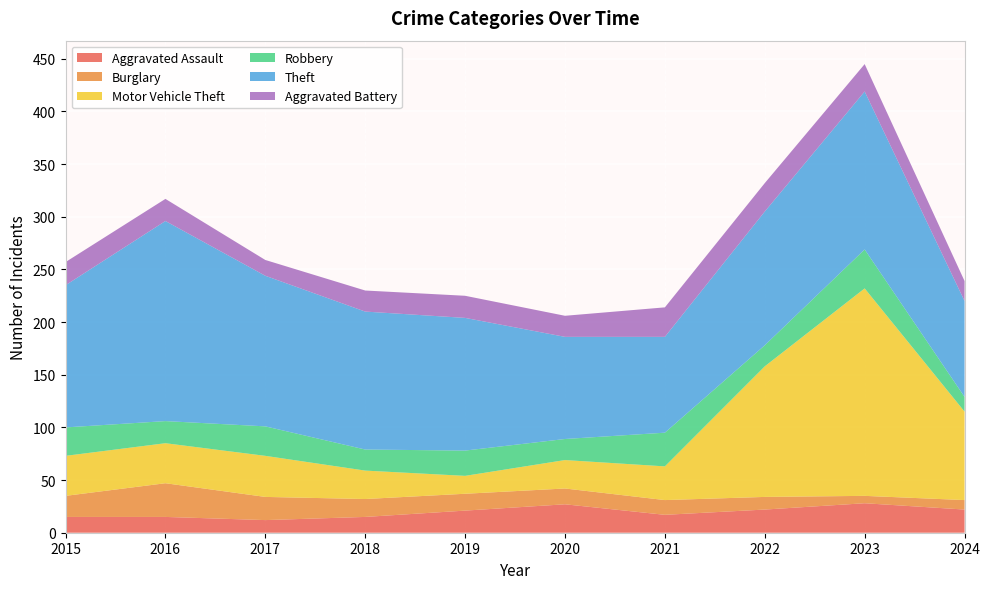

Reading left to right, list all the values displayed in this chart.

Aggravated Assault: 2015=15	2016=15	2017=12	2018=15	2019=21	2020=27	2021=17	2022=22	2023=28	2024=22
Burglary: 2015=20	2016=32	2017=22	2018=17	2019=16	2020=15	2021=14	2022=12	2023=7	2024=9
Motor Vehicle Theft: 2015=38	2016=38	2017=39	2018=27	2019=17	2020=27	2021=32	2022=124	2023=197	2024=84
Robbery: 2015=27	2016=21	2017=28	2018=20	2019=24	2020=20	2021=32	2022=20	2023=37	2024=14
Theft: 2015=135	2016=190	2017=143	2018=131	2019=126	2020=97	2021=91	2022=127	2023=150	2024=91
Aggravated Battery: 2015=22	2016=21	2017=15	2018=20	2019=21	2020=20	2021=28	2022=27	2023=26	2024=19